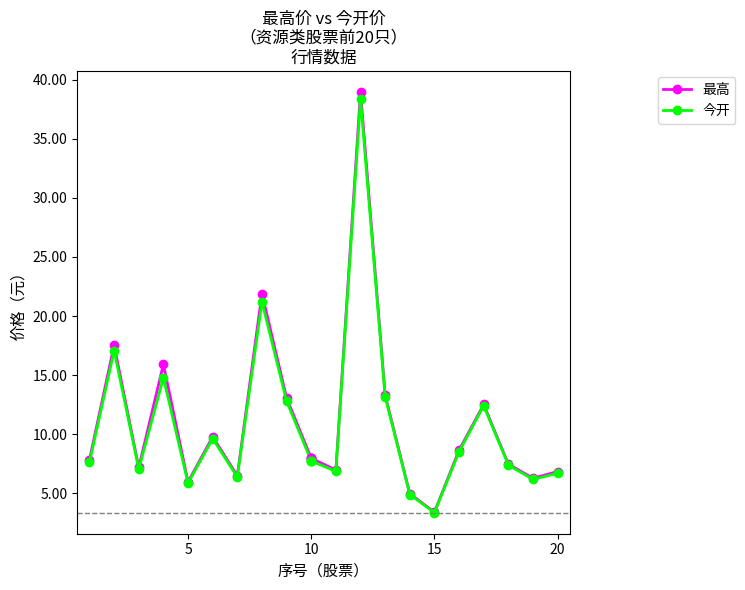

Which series has the largest range (max minus min)?

最高